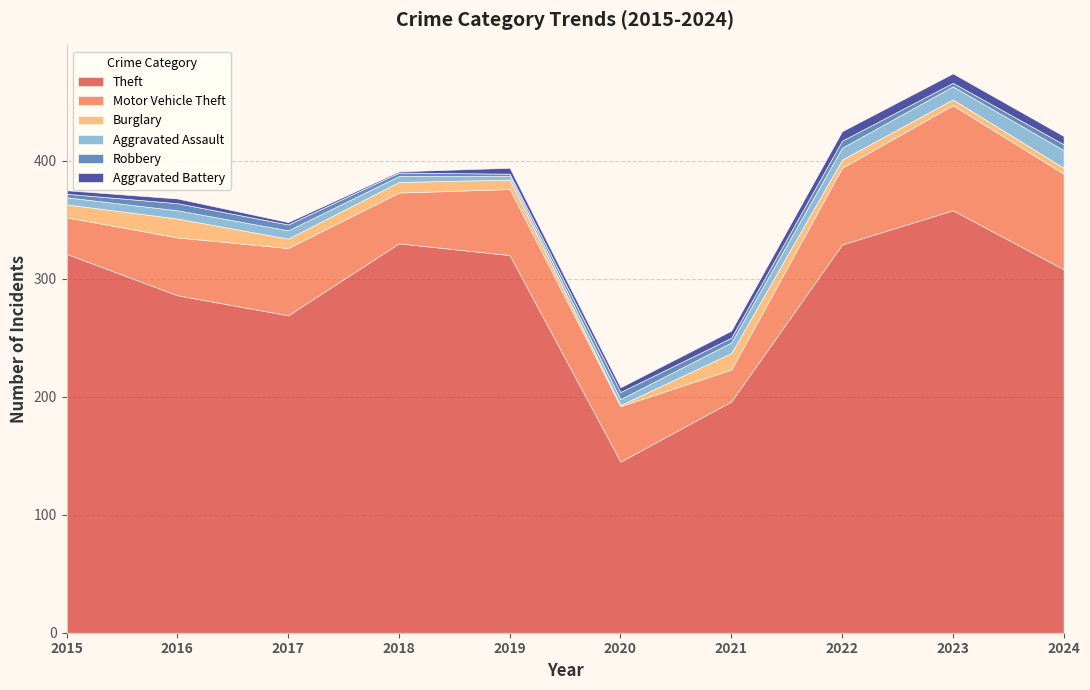

Which category has the highest value in the Aggravated Battery series?

2022